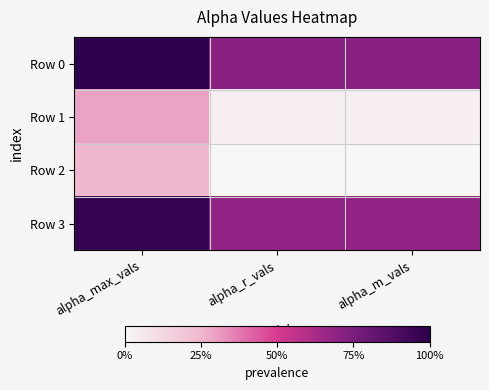

Reading left to right, extract all data points from this chart.

Row 0: alpha_max_vals=2.7	alpha_r_vals=2.2	alpha_m_vals=2.2
Row 1: alpha_max_vals=1.5	alpha_r_vals=1.1	alpha_m_vals=1.1
Row 2: alpha_max_vals=1.4	alpha_r_vals=1.0	alpha_m_vals=1.0
Row 3: alpha_max_vals=2.7	alpha_r_vals=2.2	alpha_m_vals=2.2